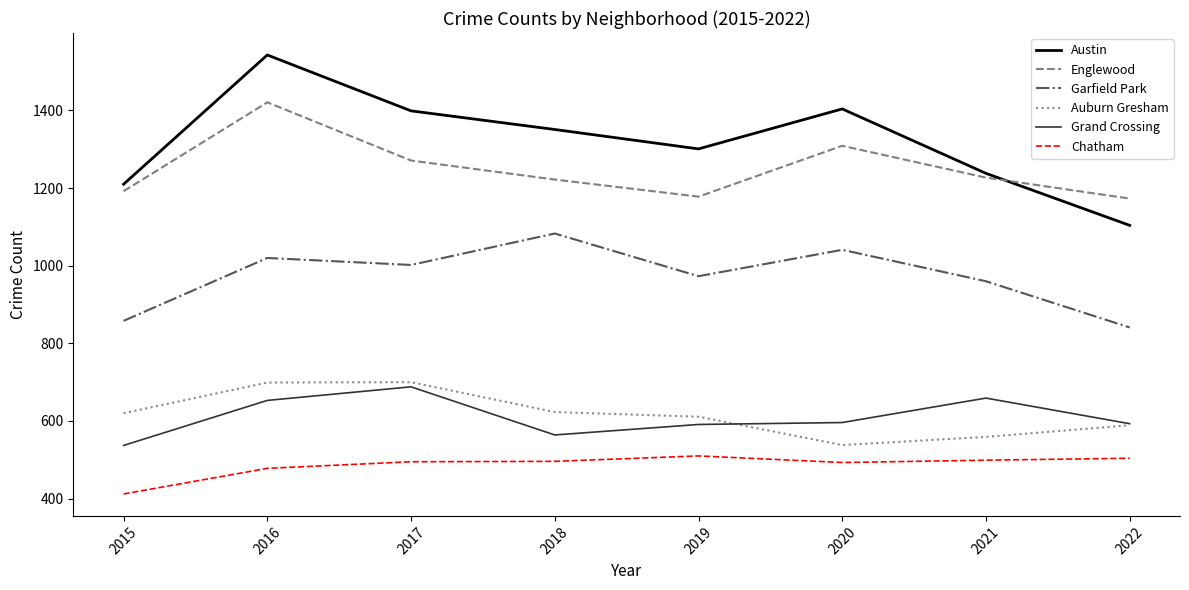

At which category does Englewood reach its first local peak?

2016